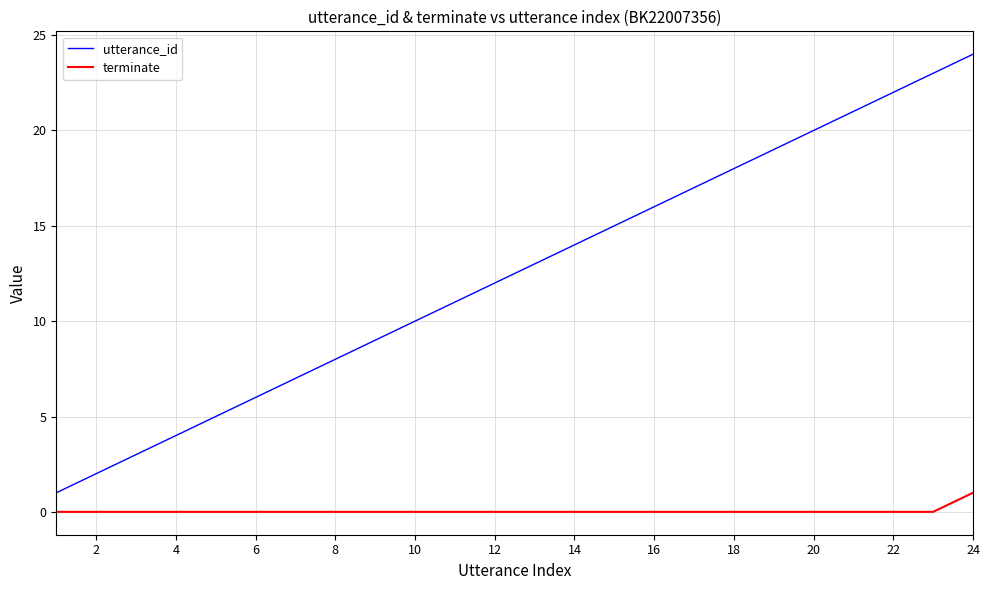

What are all the series names shown in the legend?

utterance_id, terminate